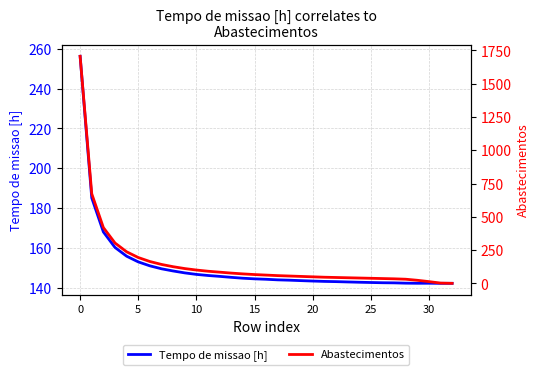

What is the average value of the Tempo de missao [h] series?

150.8